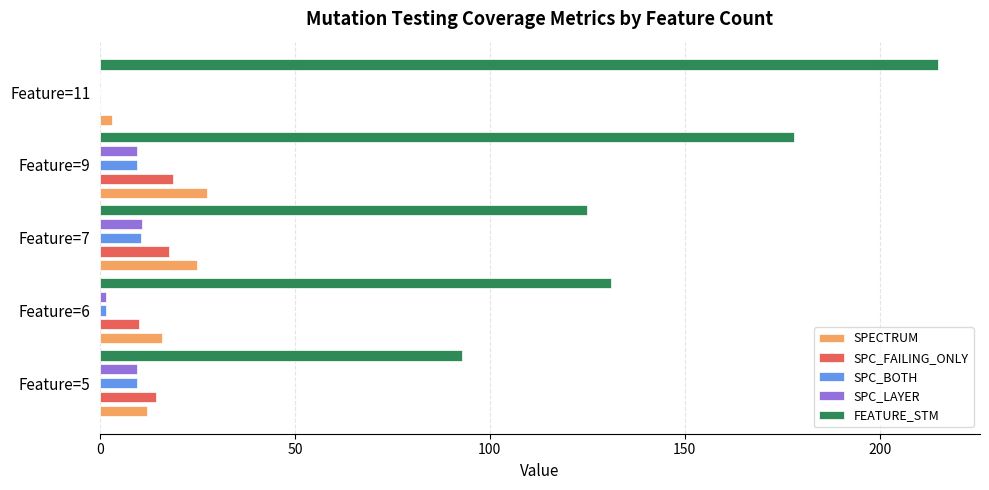

The value of SPECTRUM at Feature=6 is 16.0. True or false?

True